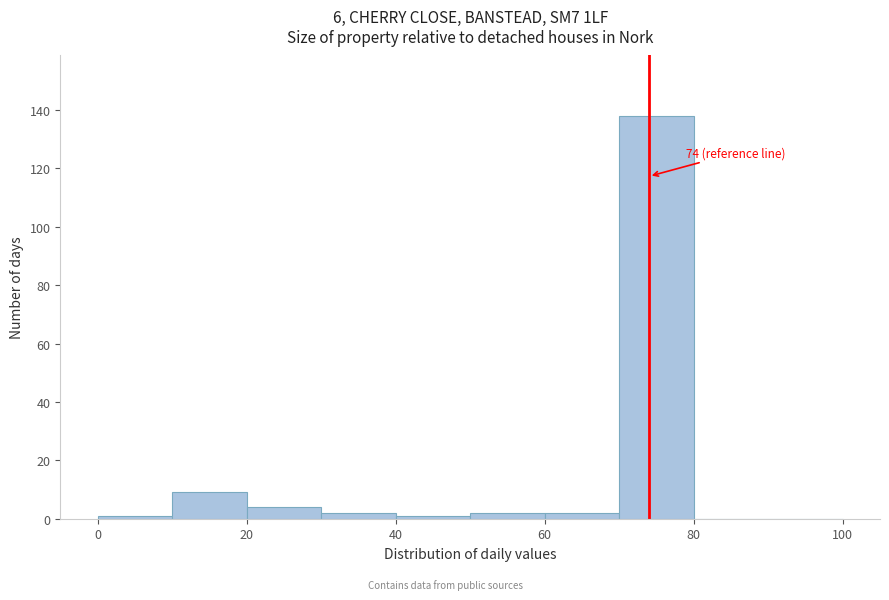

Over which range of the x-axis is the bar tallest?

70 to 80